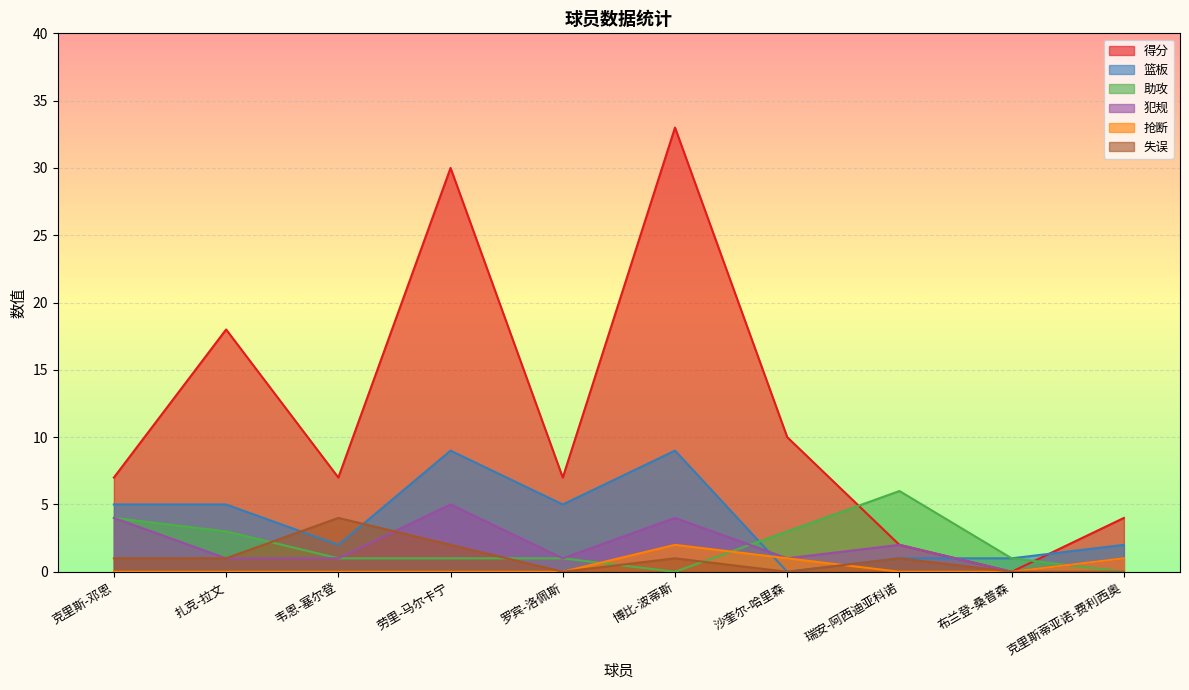

At which category does 犯规 reach its first local valley?

罗宾-洛佩斯